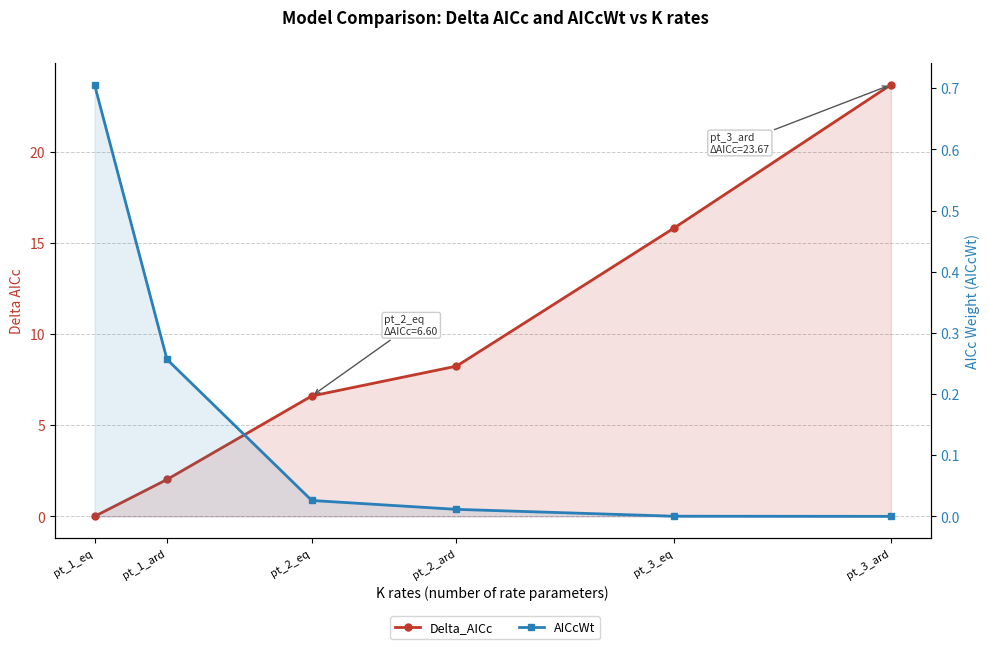

Rank the categories by AICcWt value from lowest to highest.

pt_3_ard, pt_3_eq, pt_2_ard, pt_2_eq, pt_1_ard, pt_1_eq